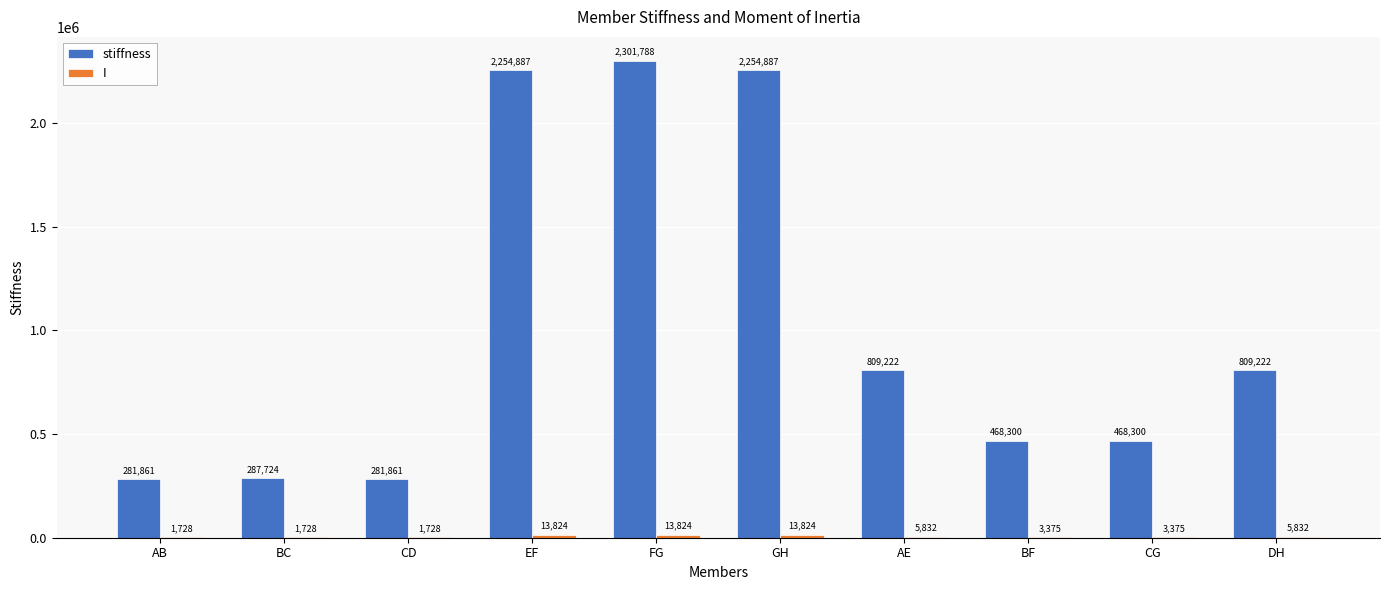

Which series has the largest total across all categories?

stiffness